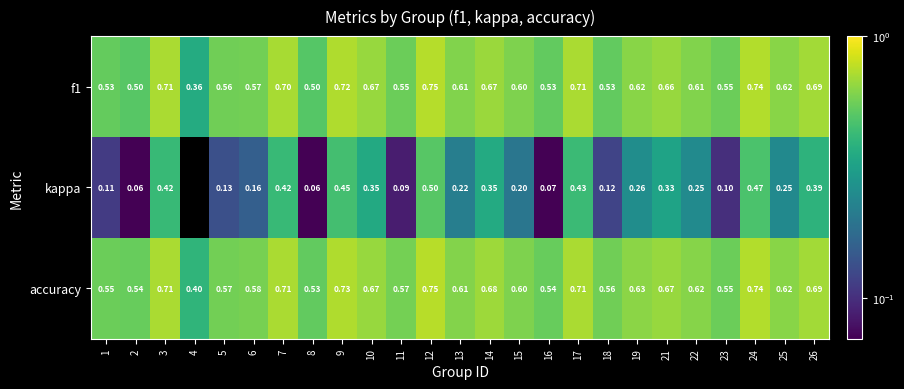

Which series changed the most between 1 and 2?

kappa